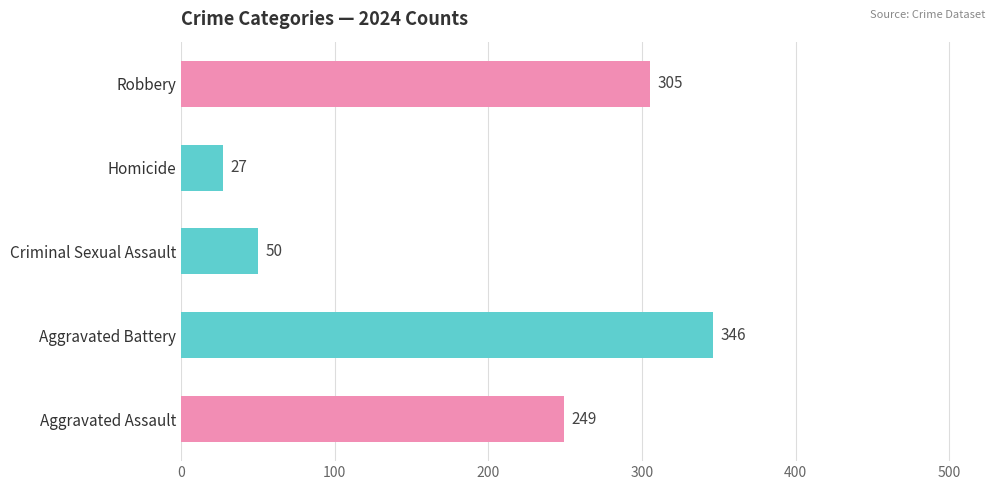

Reading bottom to top, extract all data points from this chart.

249	346	50	27	305